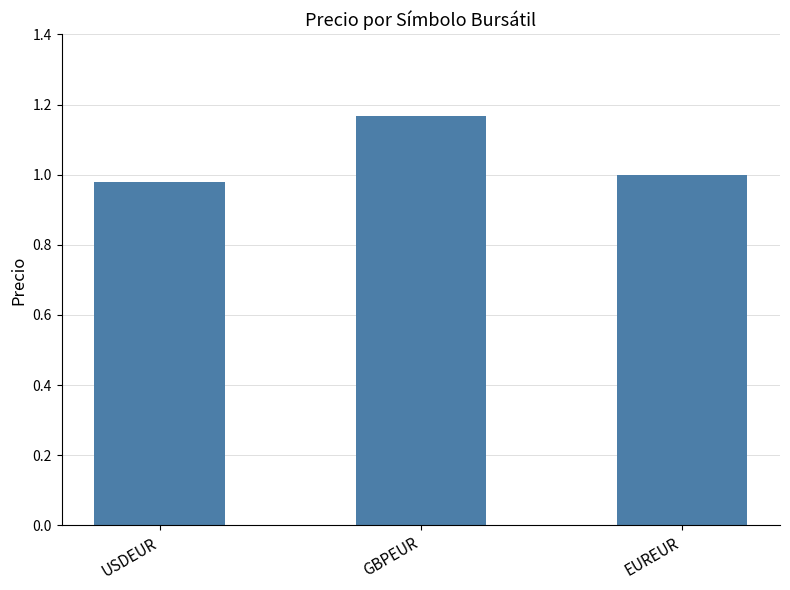

What position from the right is GBPEUR?

2